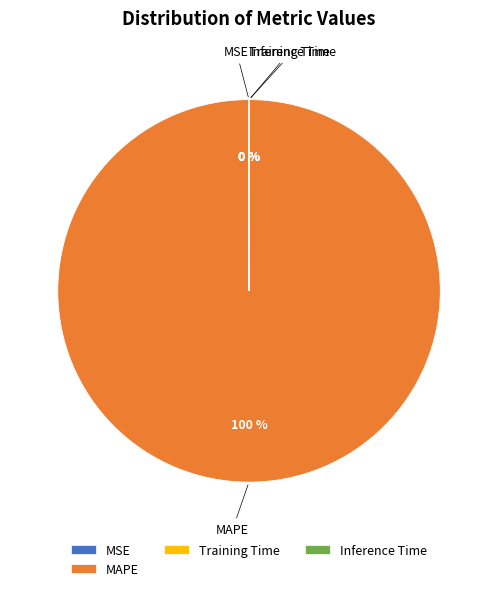

Which category has the biggest portion of the pie?

MAPE